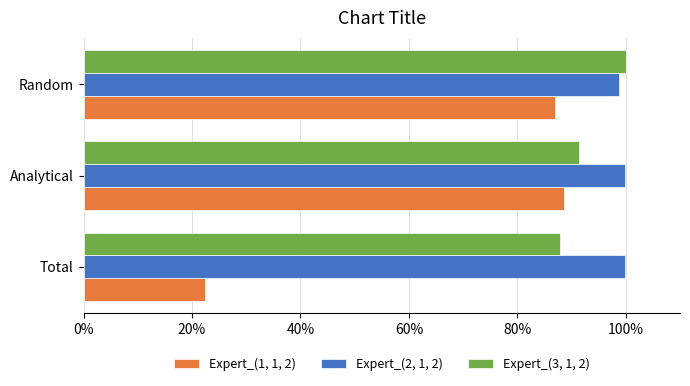

What position from the left is Random?

3